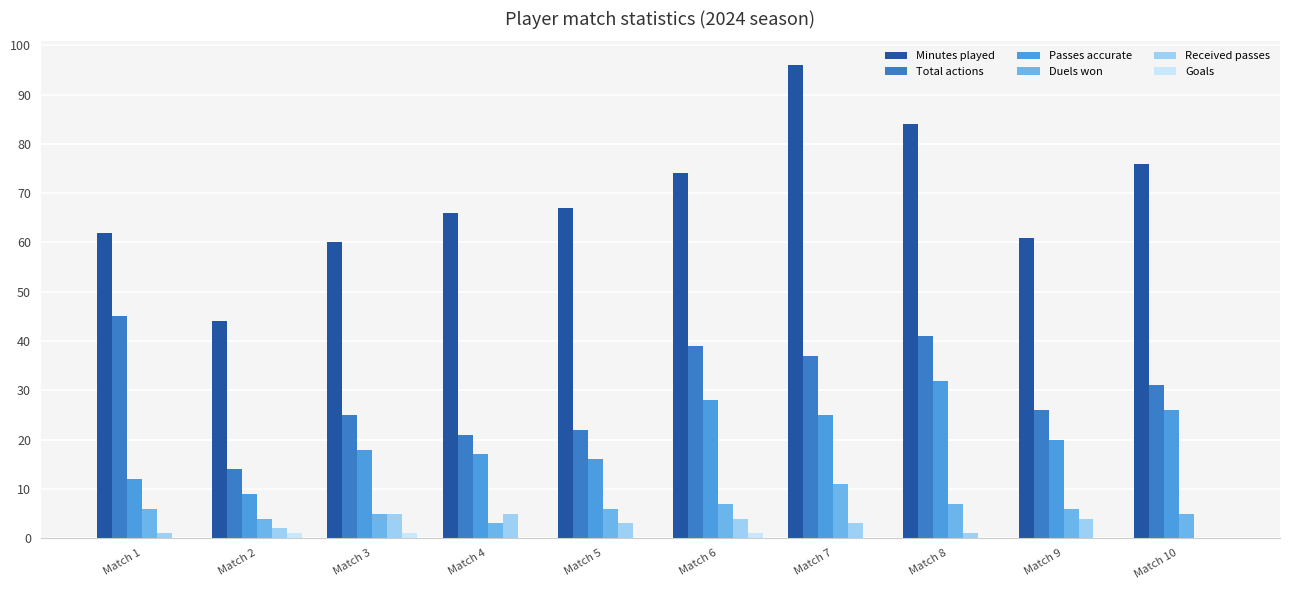

Are the bars horizontal?

No